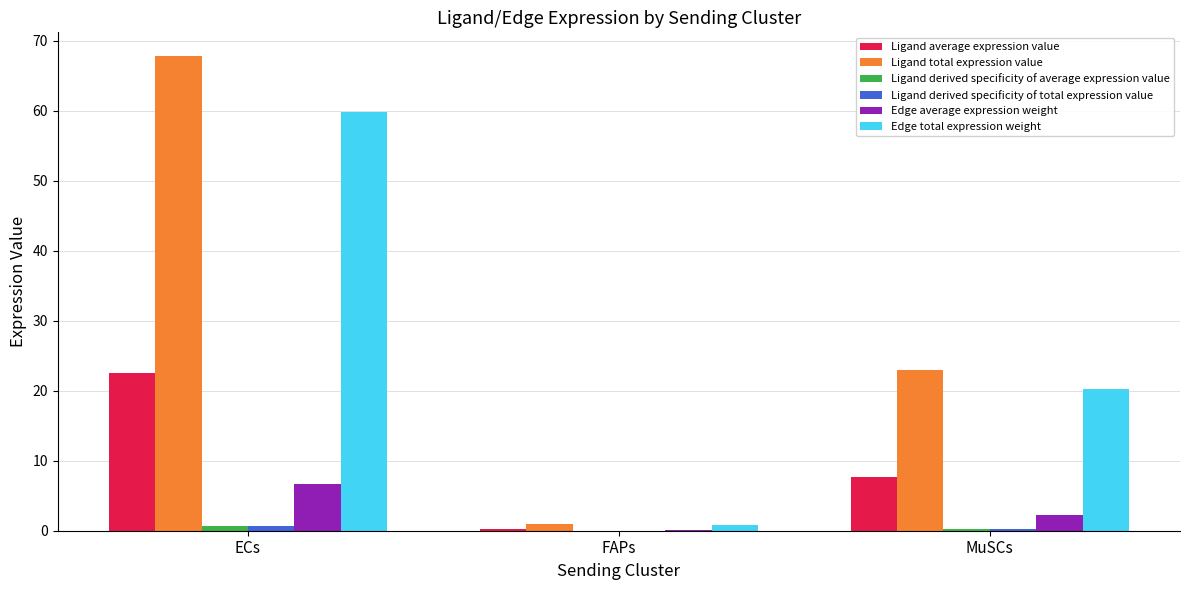

What is the sum of the Edge total expression weight values at MuSCs and ECs?

80.0